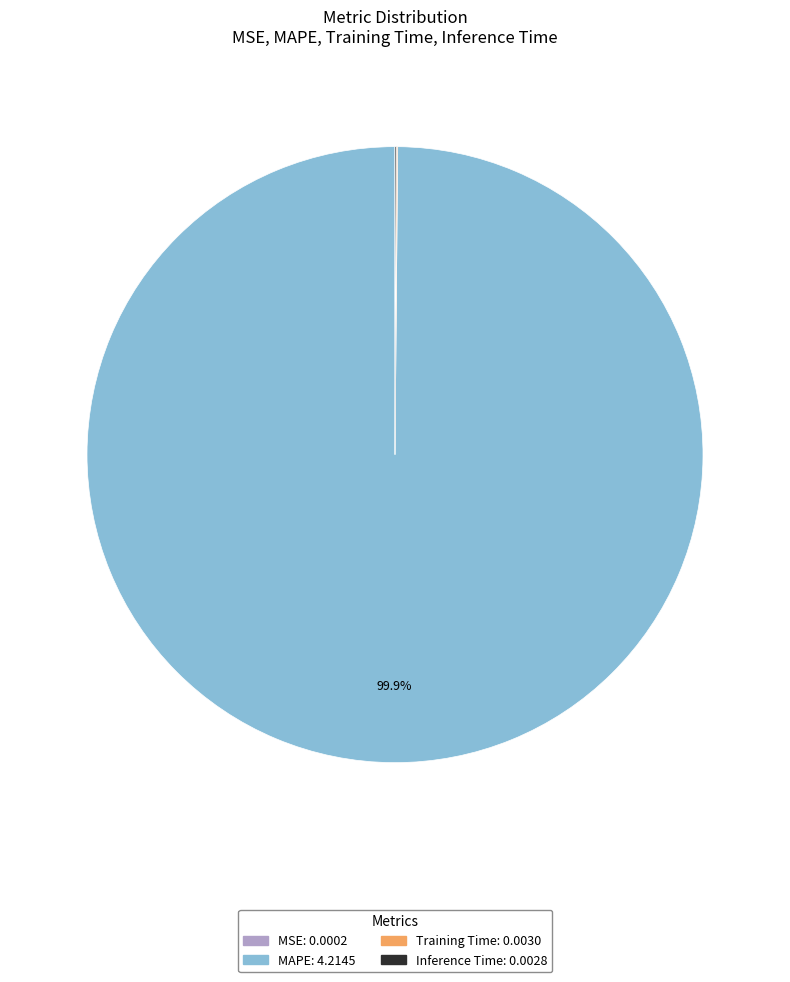

Is there any slice that represents more than half of the pie?

Yes